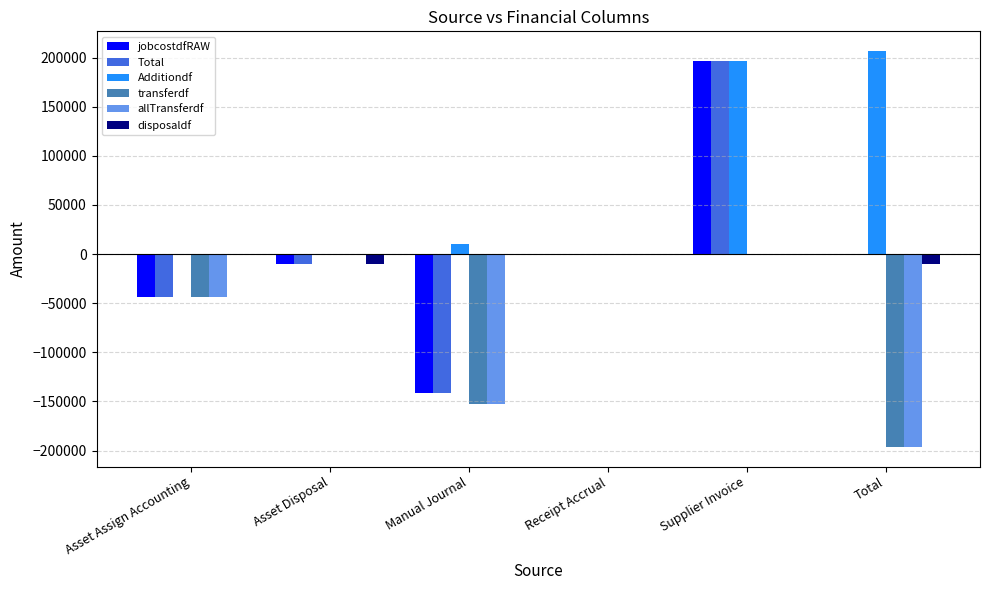

The Additiondf series shows 0.0 at Asset Disposal. True or false?

True